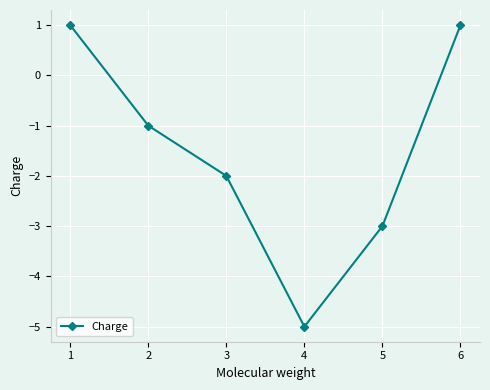

Where is the first local minimum?

4